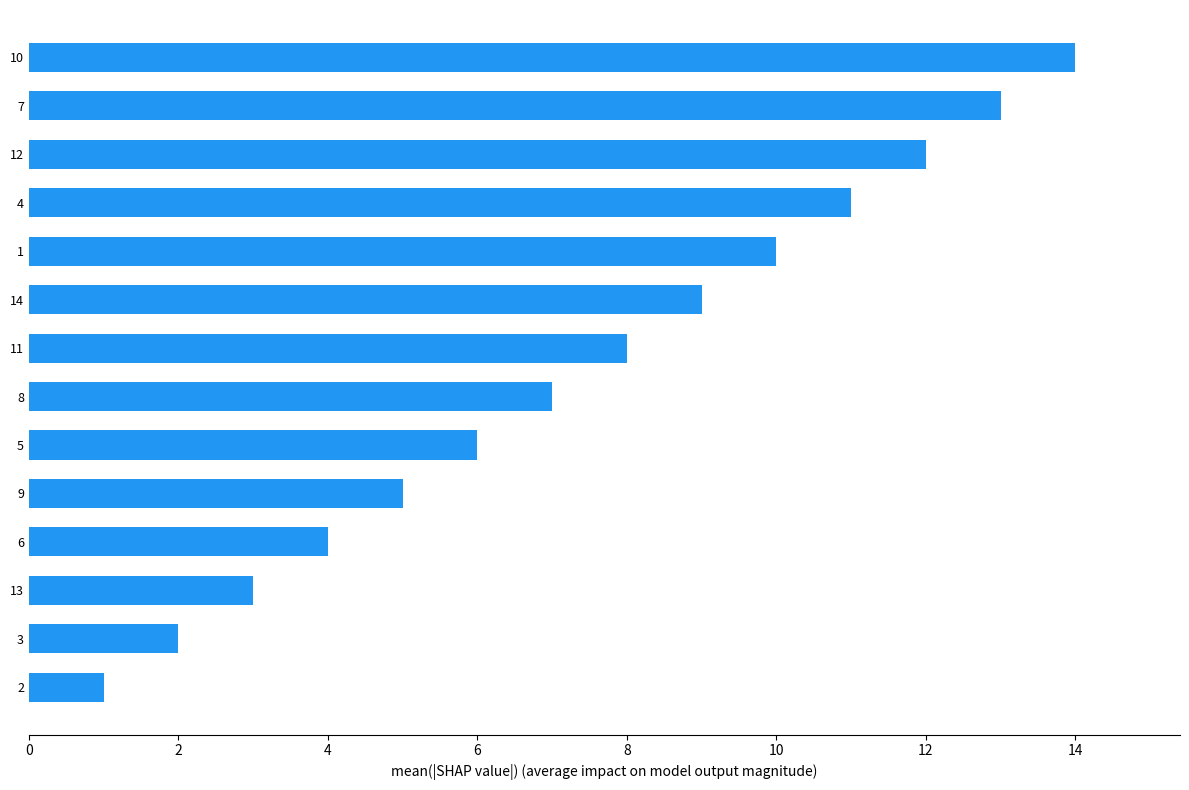

The value at 13 is 20. True or false?

False